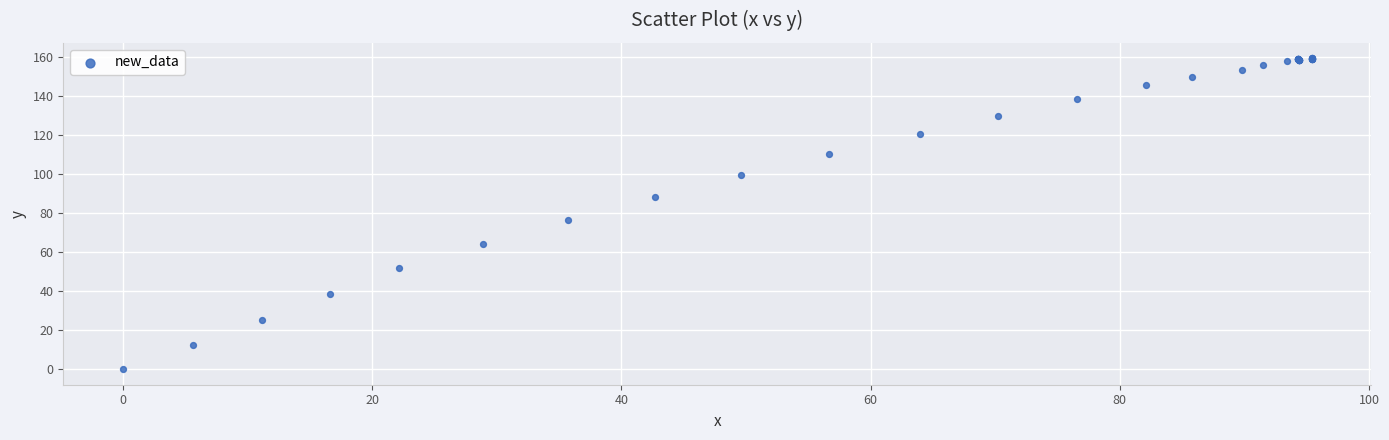

What Y value in the scatter plot is closest to 79?

76.7